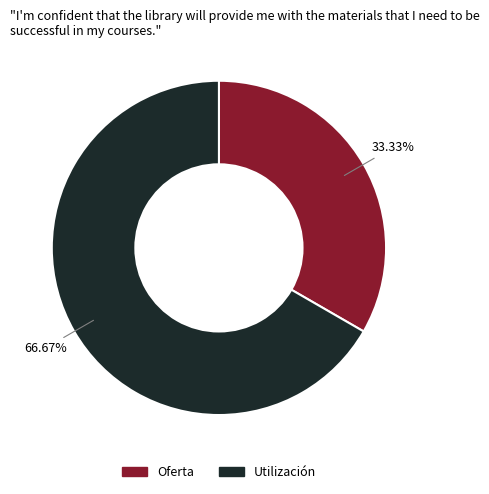

True or false: Utilización accounts for 54% of the total.

False